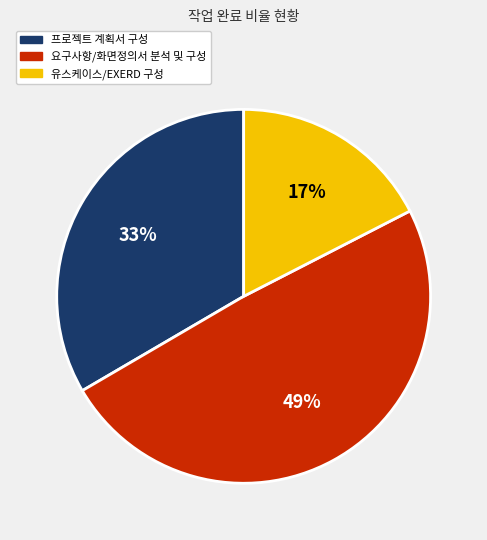

Is there any slice that represents more than half of the pie?

No